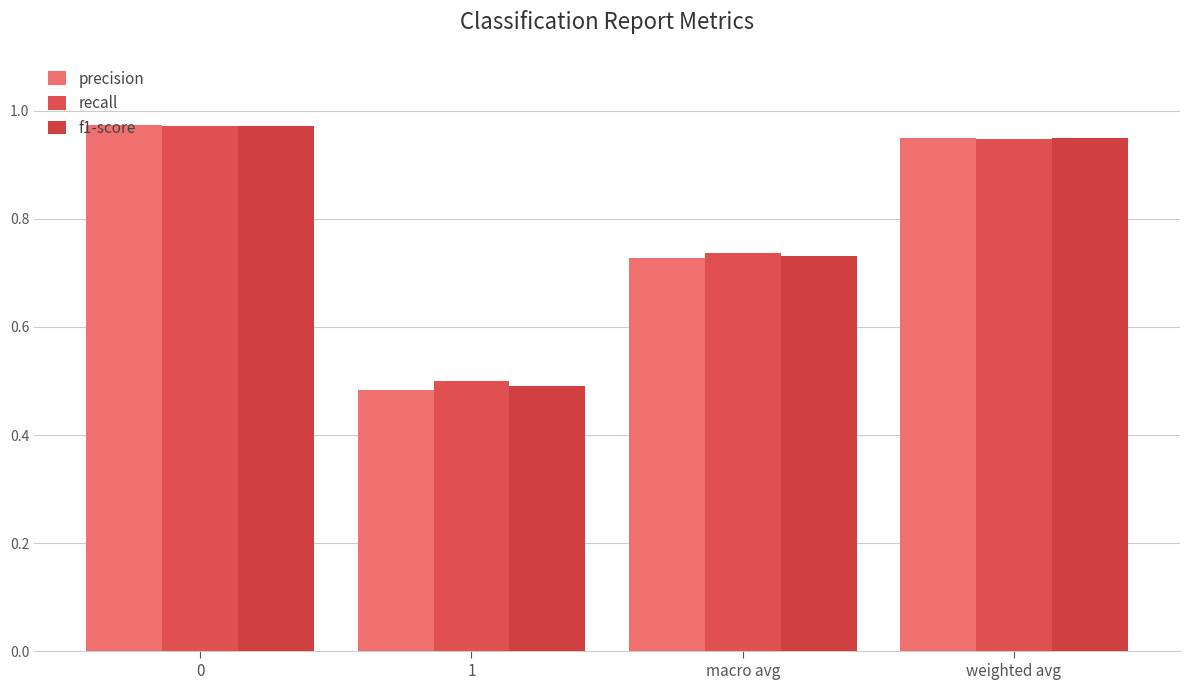

Rank the series by their average value, from lowest to highest.

precision, f1-score, recall